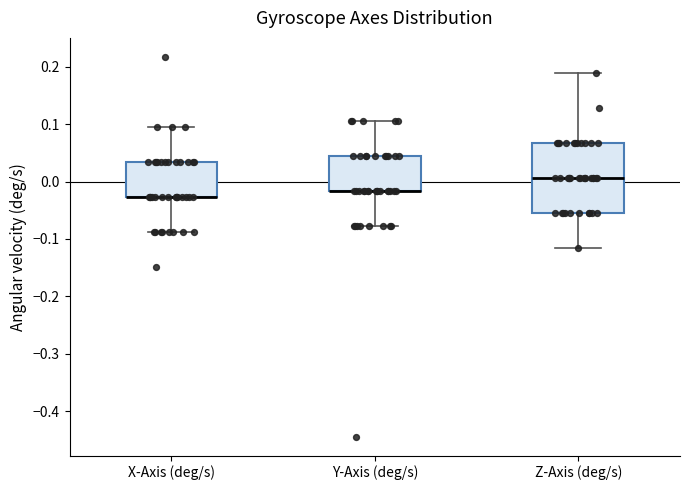

Where is the upper edge of the box for X-Axis (deg/s) on the y-axis? The values are not printed on the chart, so give them approximately, as read against the axis.

0.03